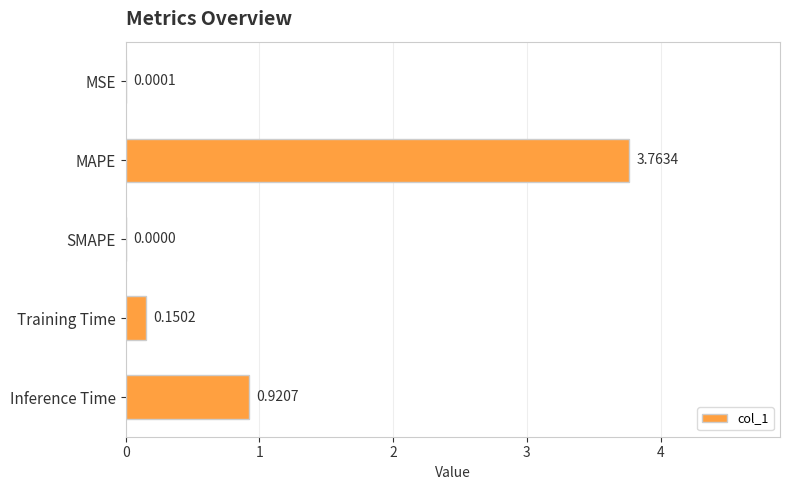

Between MAPE and SMAPE, which is larger?

MAPE